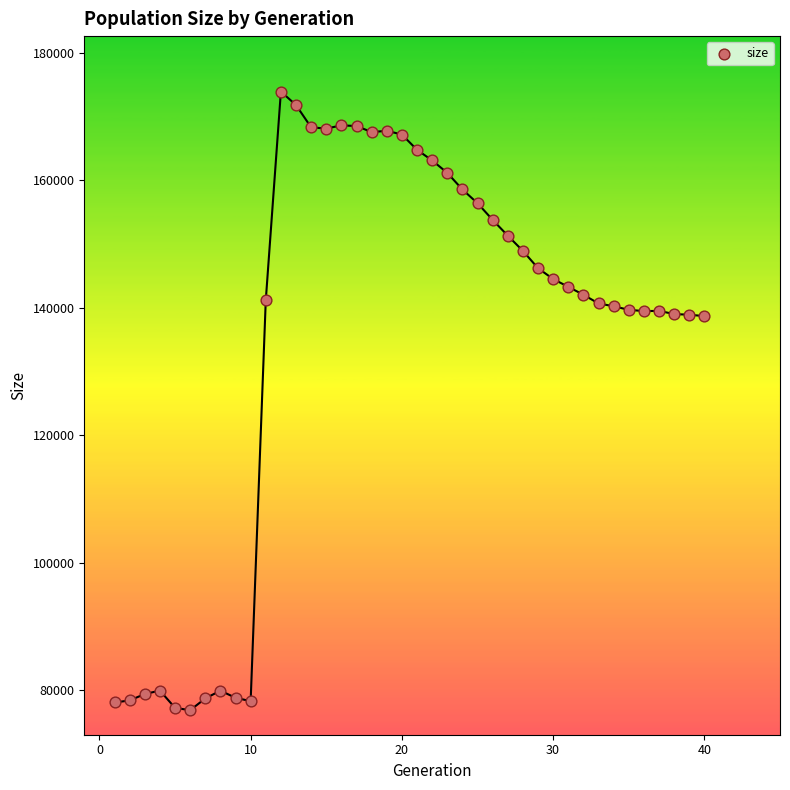

What is the range of X values (max minus min)?

39